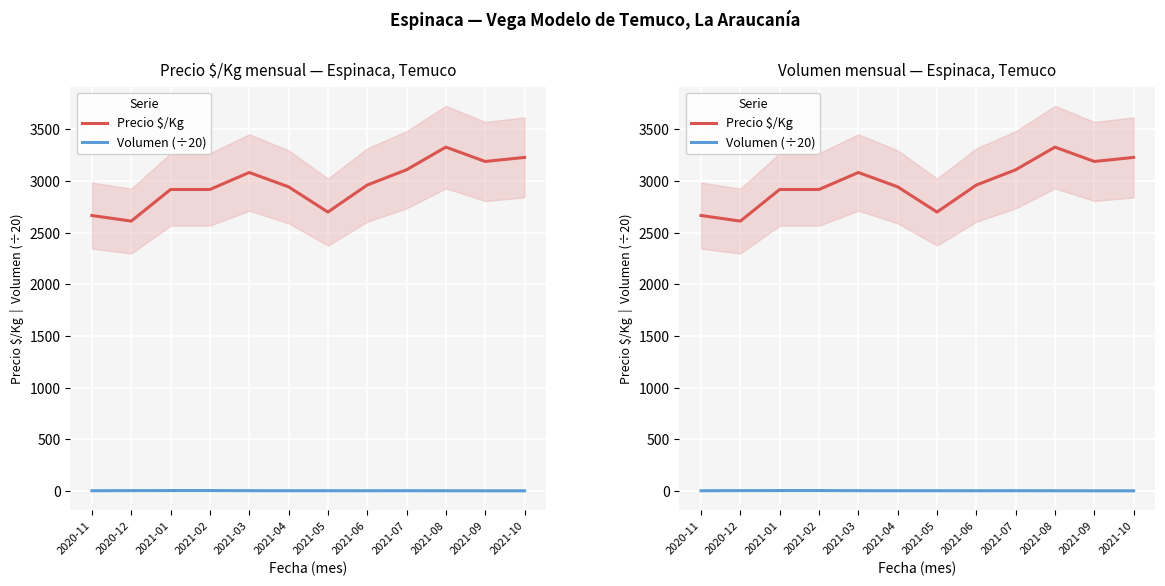

At which label does Precio $/Kg reach its peak?

2021-08